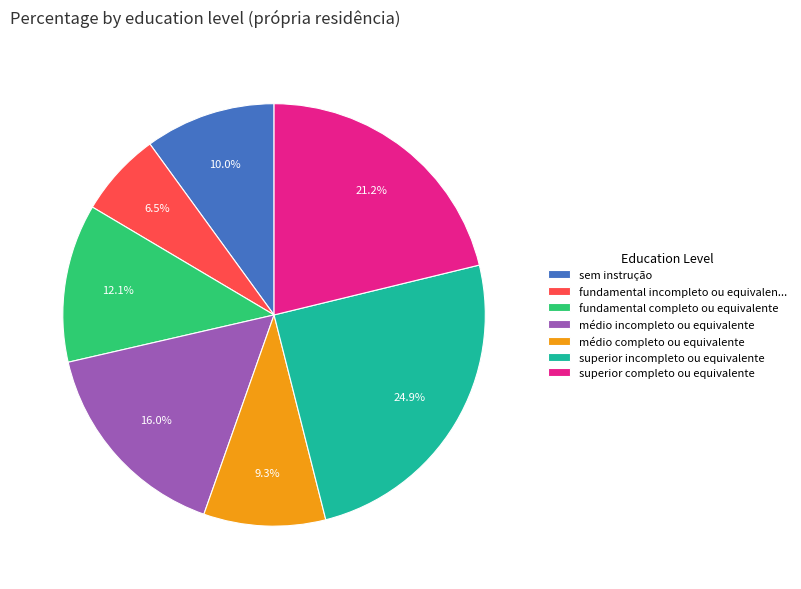

To the nearest percent, what is the difference between the largest and smallest slice percentages?

18%